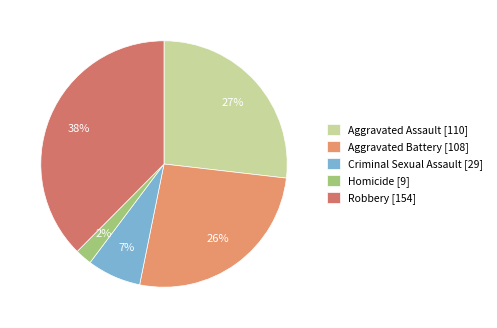

How much of the chart is everything except Criminal Sexual Assault?

92.9%